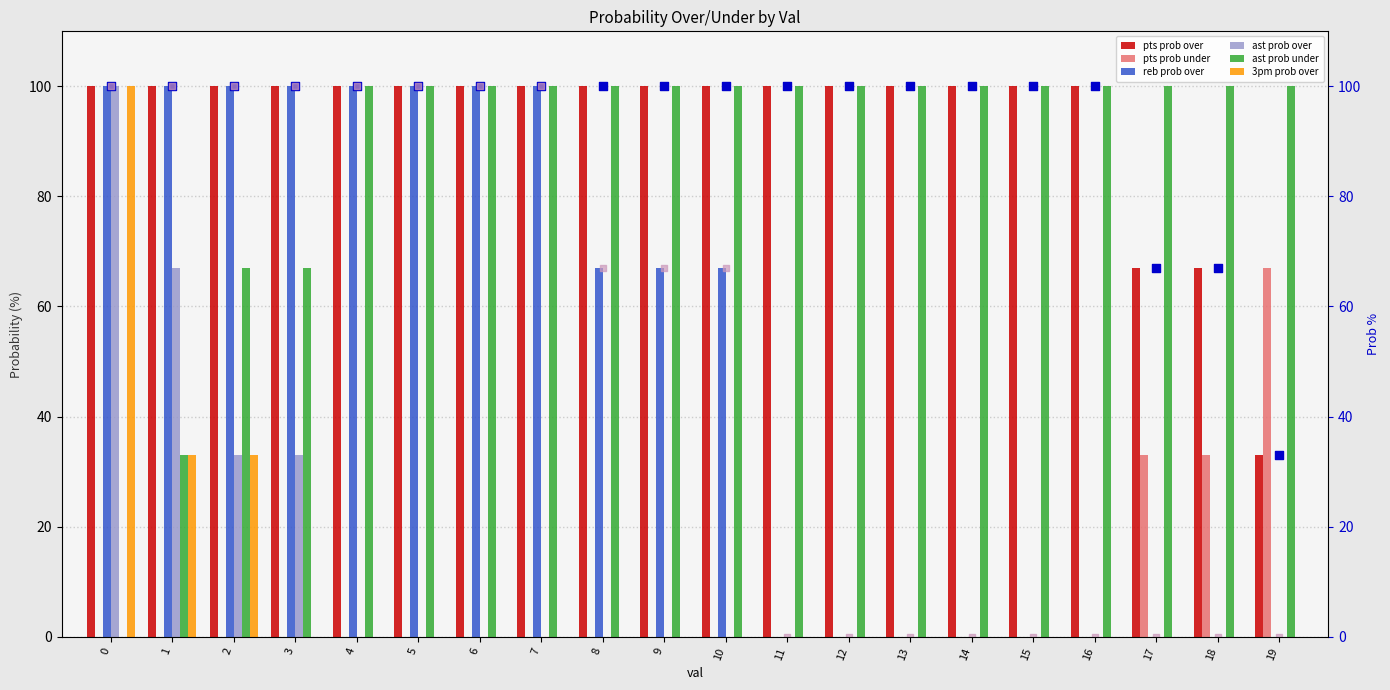

What is the total value across all series at 11?

200